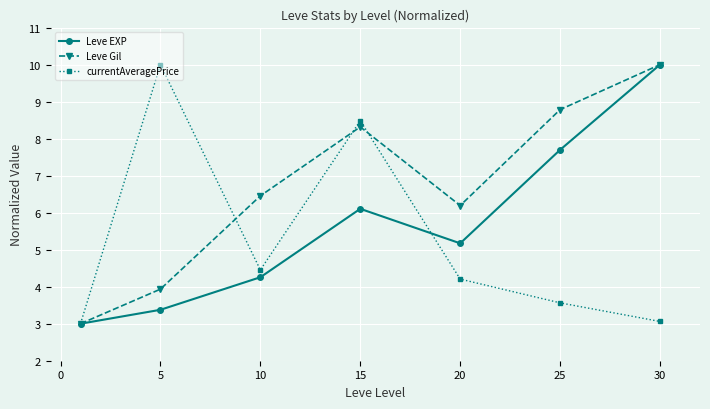

Does the chart display data point markers on the line(s)?

Yes